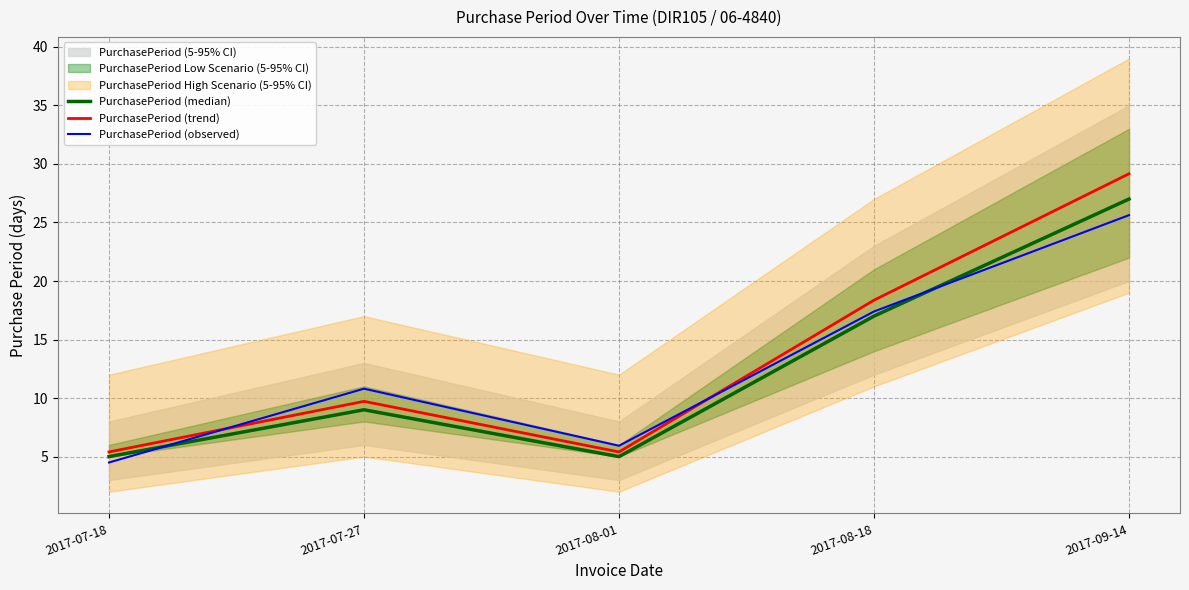

At which category is the sum across all series the highest?

2017-09-14